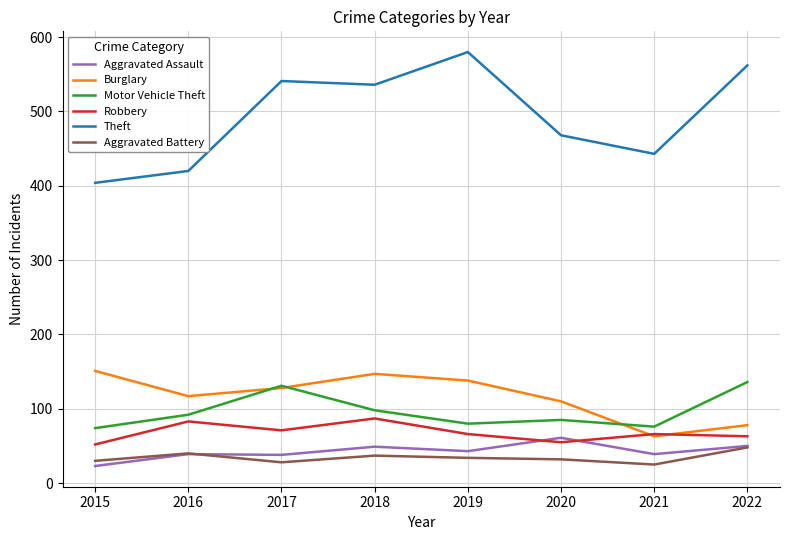

Which label corresponds to the largest value in the chart?

2019